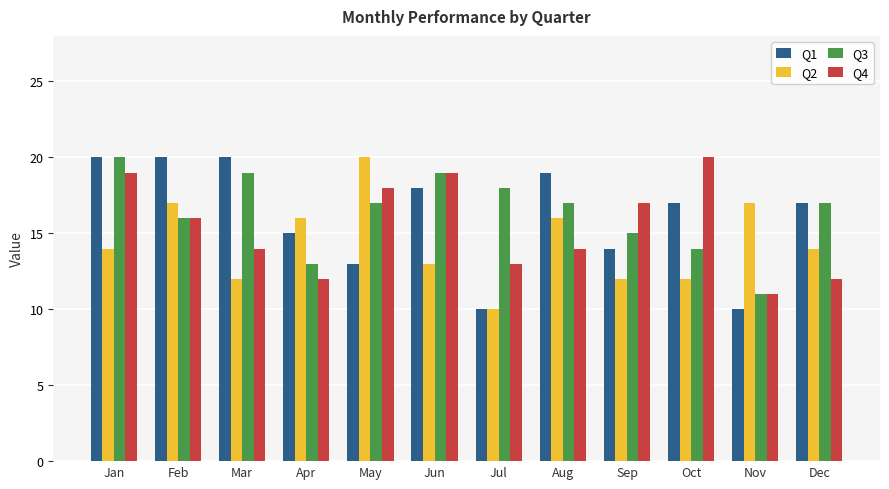

The Q2 series shows 16 at Aug. True or false?

True